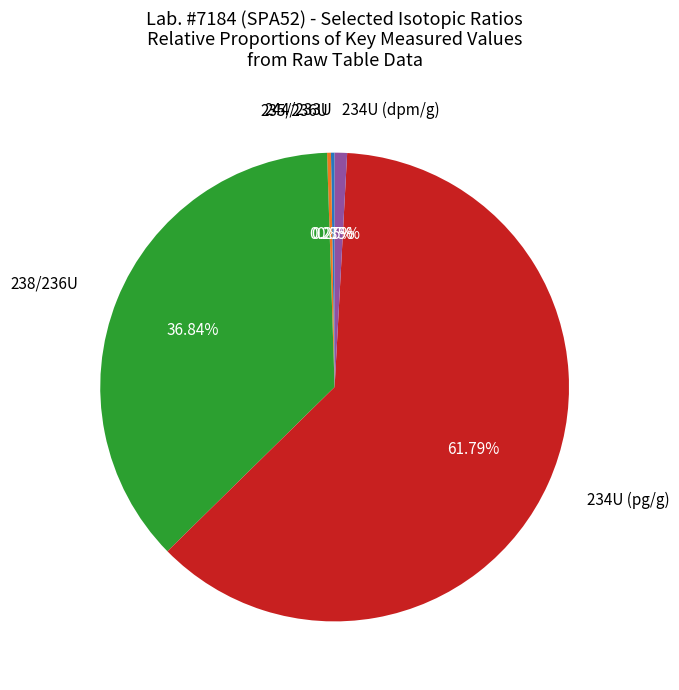

Is there a majority slice in this chart?

Yes